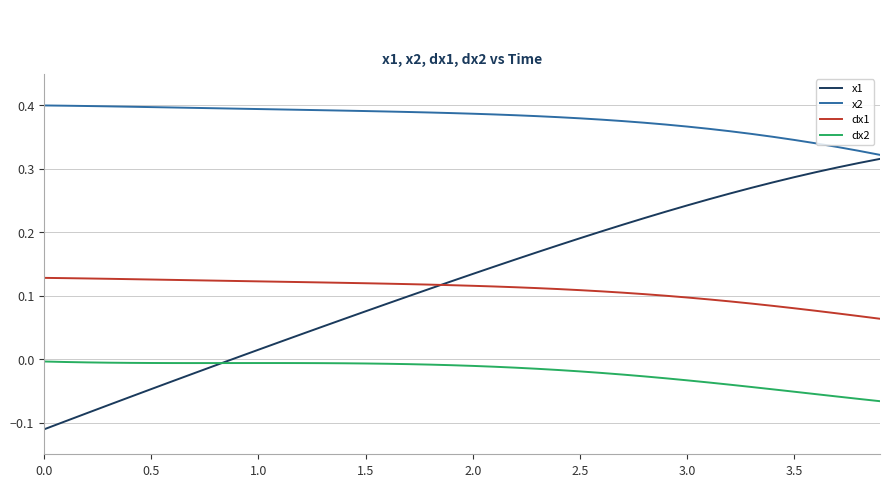

How many times do dx2 and x1 cross each other?

1